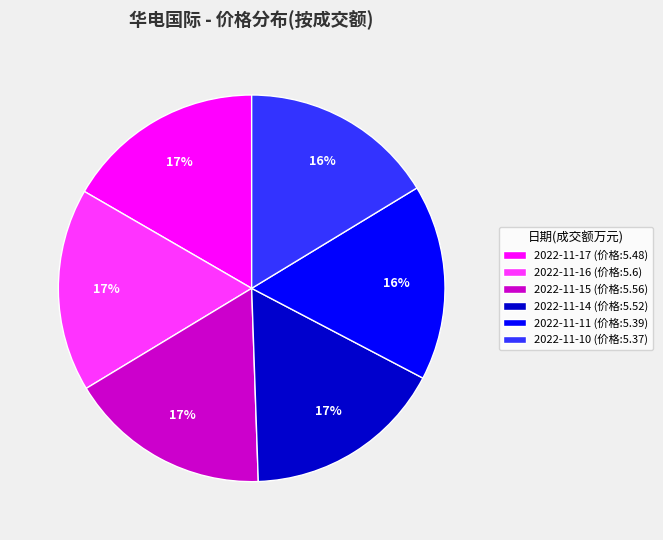

To the nearest percent, what is the average slice percentage?

17%